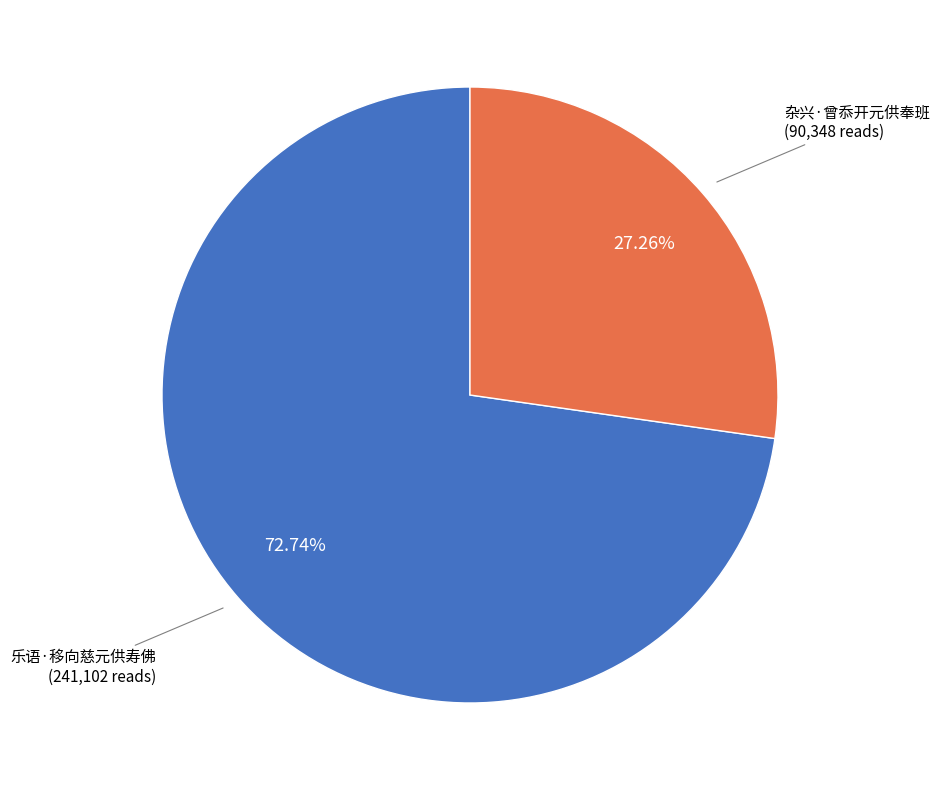

To the nearest percent, what portion does 乐语·移向慈元供寿佛 represent?

73%